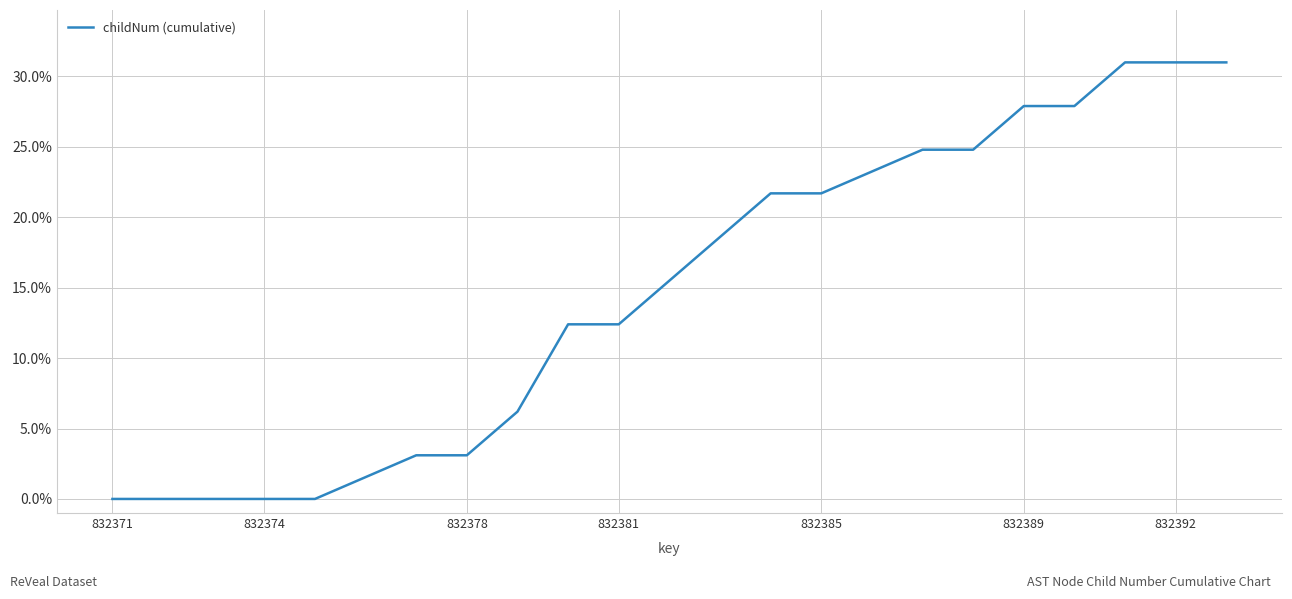

What is the greatest value displayed?

31.0